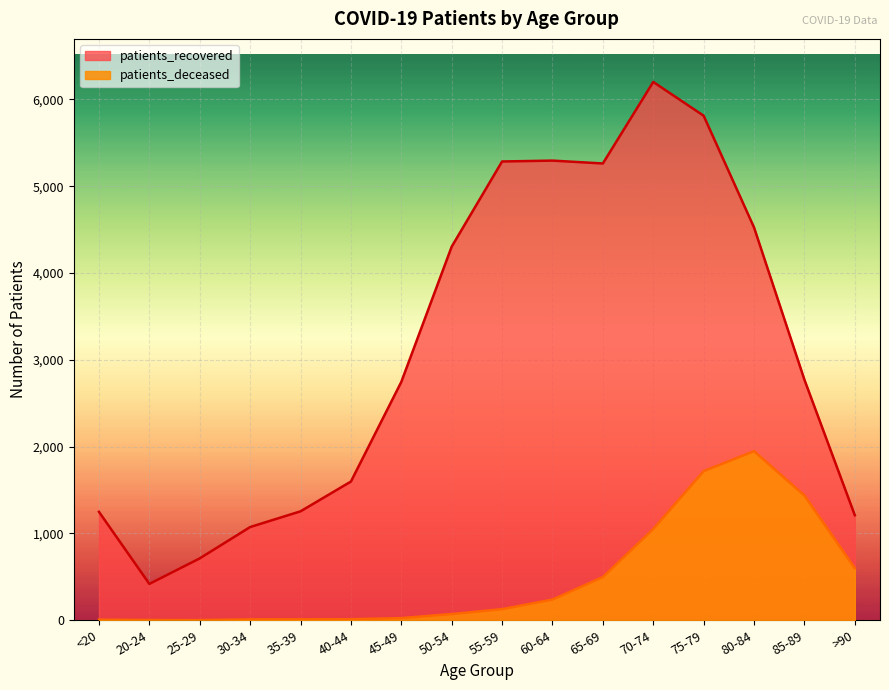

Reading right to left, transcribe all the data shown in this chart.

patients_recovered: 1210	2771	4525	5812	6201	5262	5295	5285	4304	2746	1598	1255	1074	713	419	1249
patients_deceased: 600	1438	1948	1718	1051	498	239	128	72	25	12	11	10	2	3	7